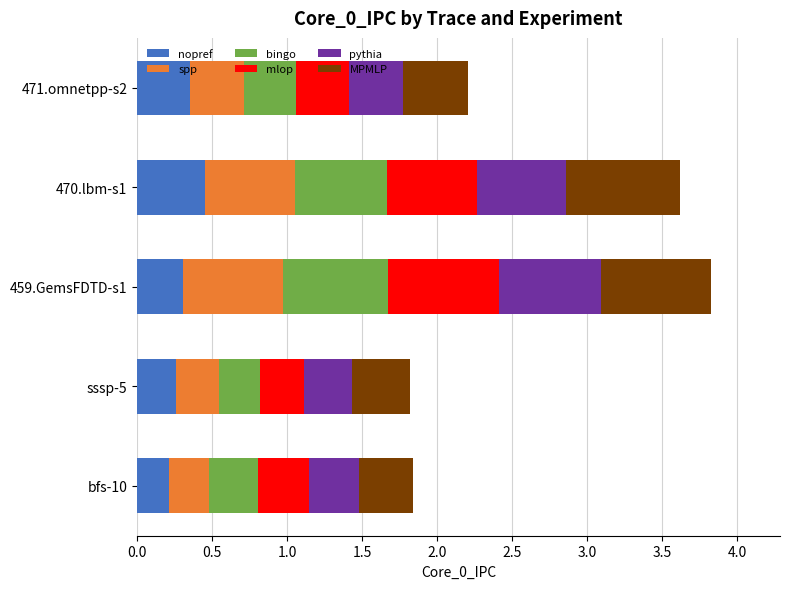

What is the sum of all nopref values?

1.6